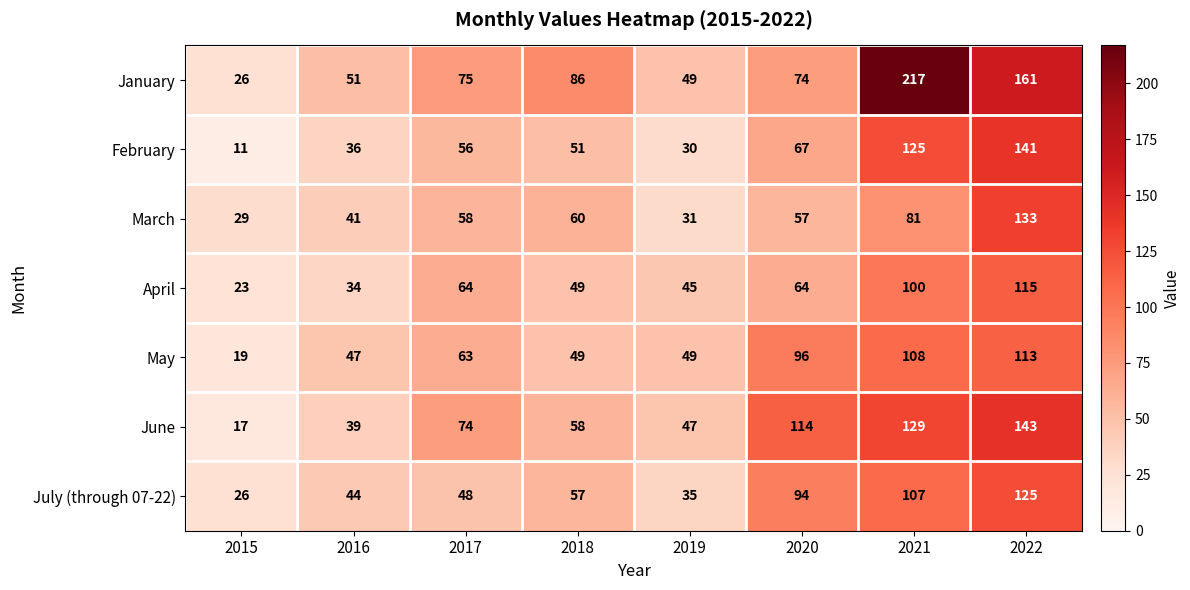

The value of May at 2020 is 165. True or false?

False